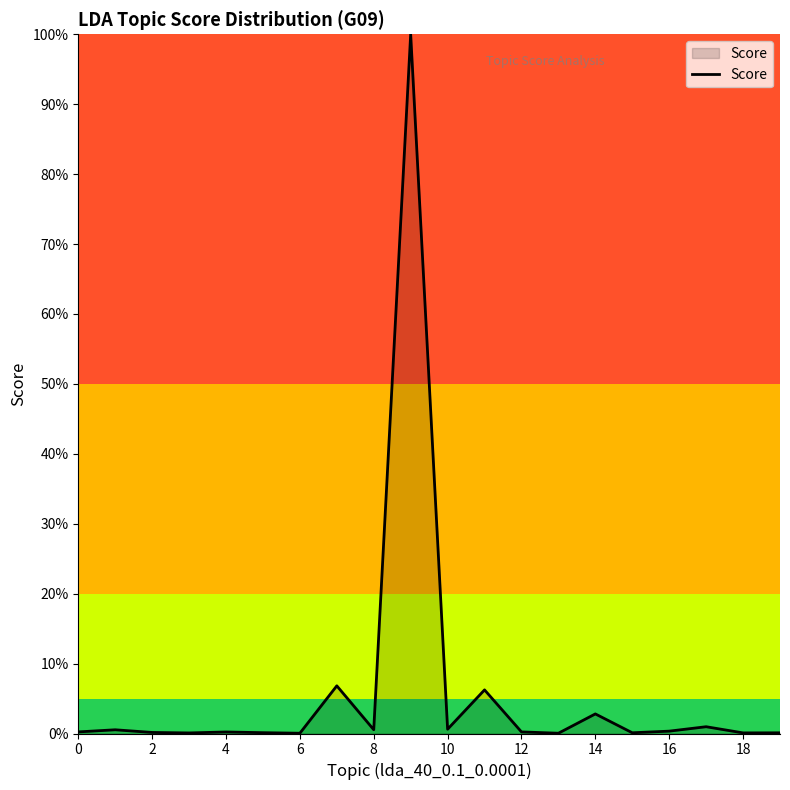

What is the greatest value displayed?

100.0